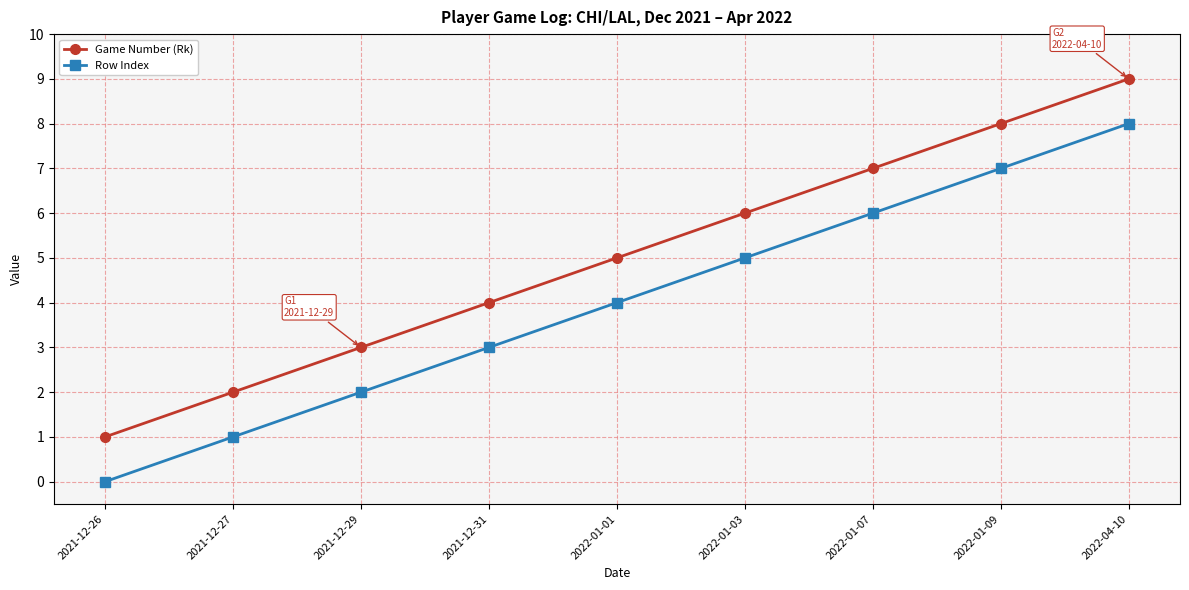

What is the label of the 5th point from the left?

2022-01-01